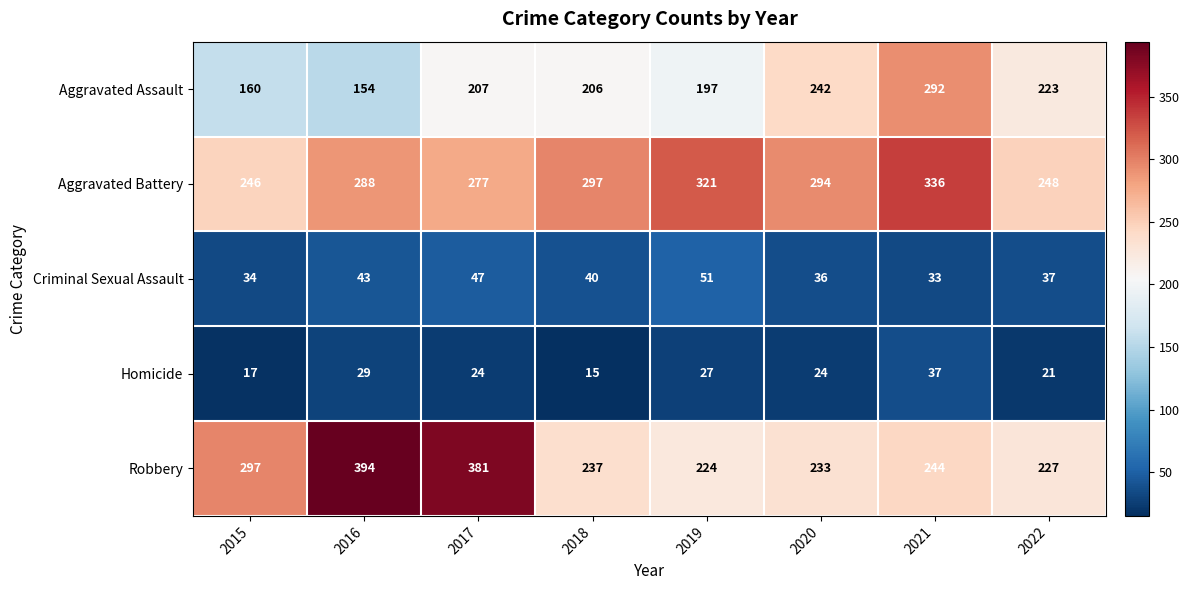

What is the approximate value of Homicide at 2019, to the nearest 10?

30